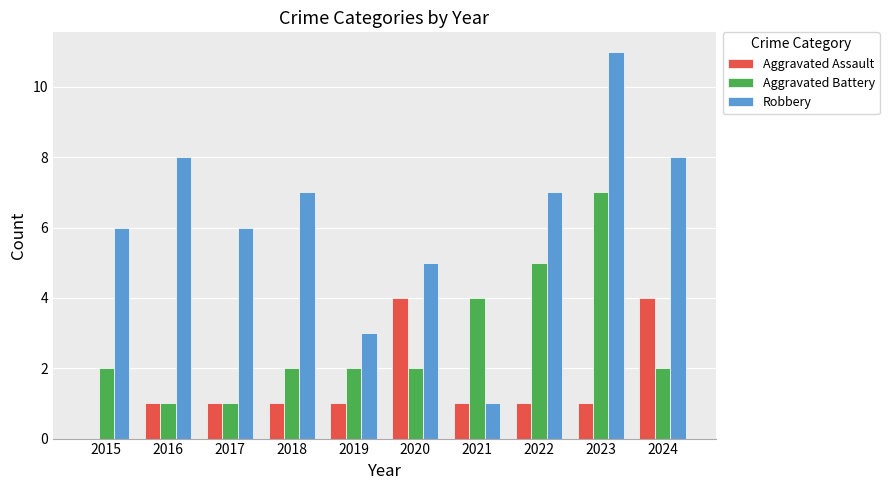

Which series has the largest total across all categories?

Robbery